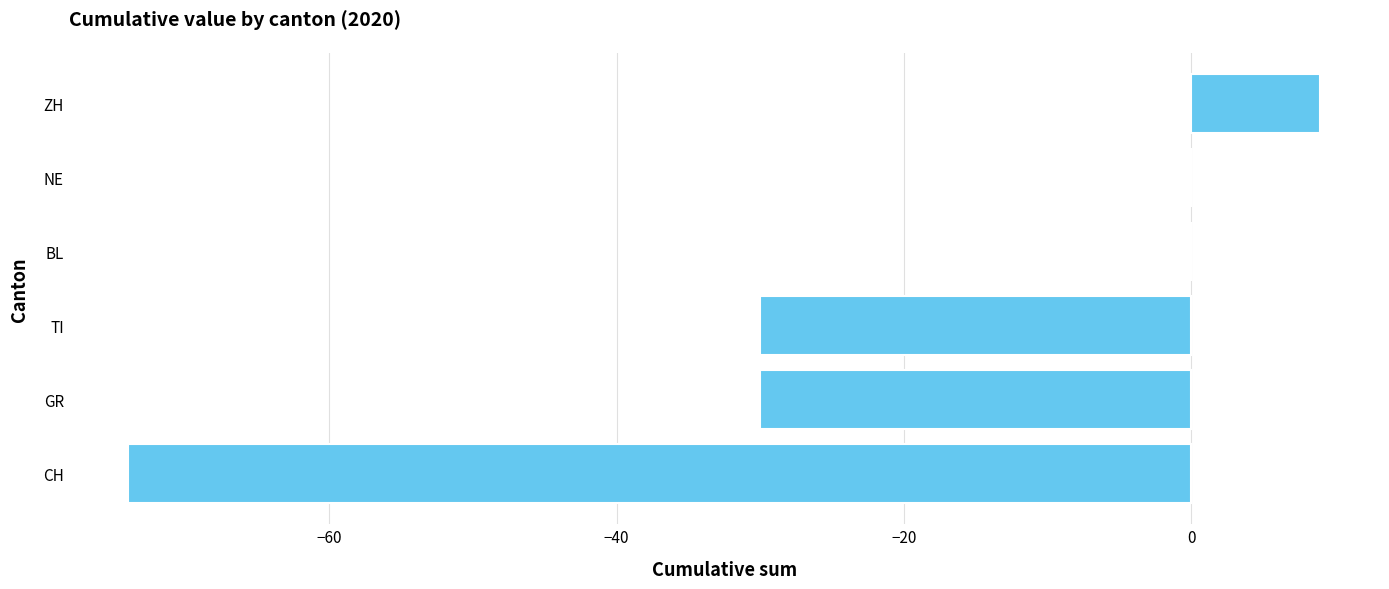

Which label corresponds to the largest value in the chart?

ZH